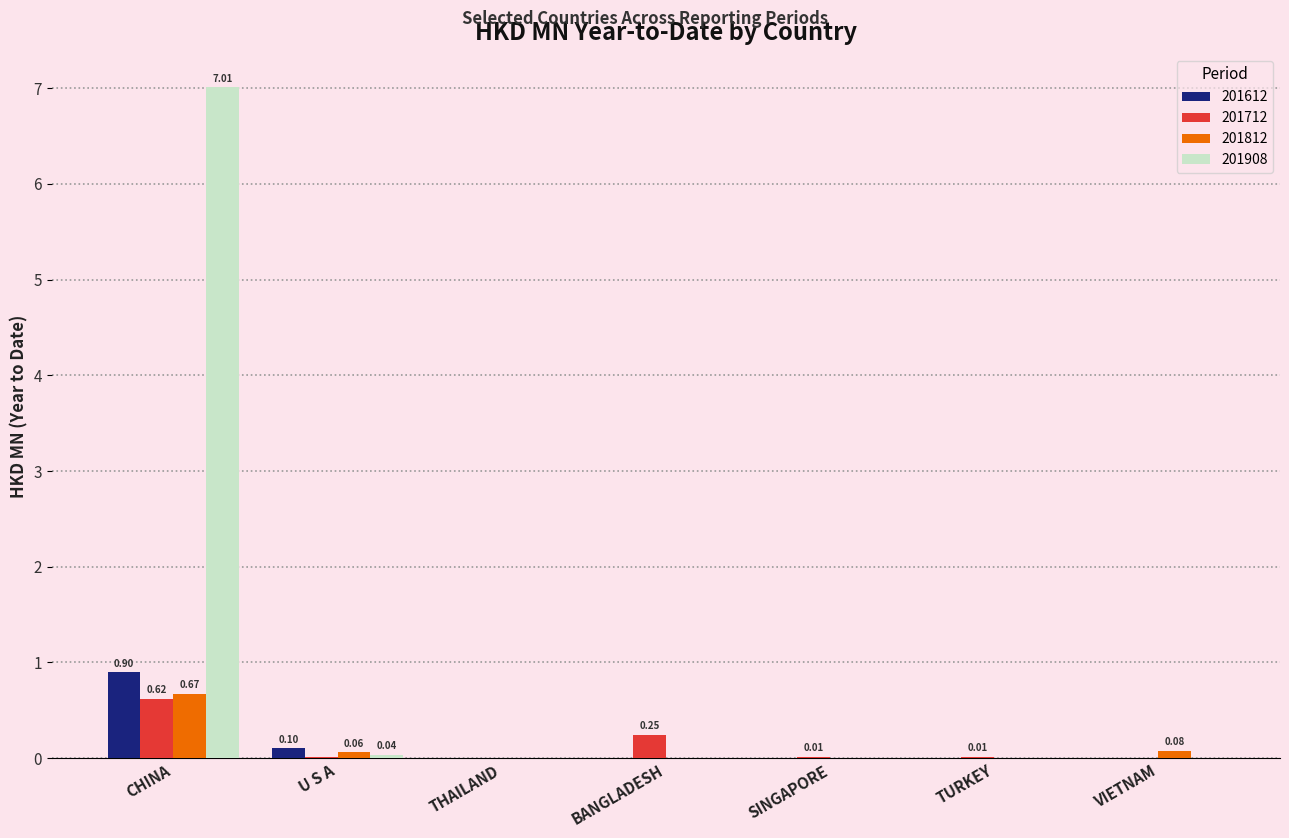

Which category has the highest value in the 201712 series?

CHINA